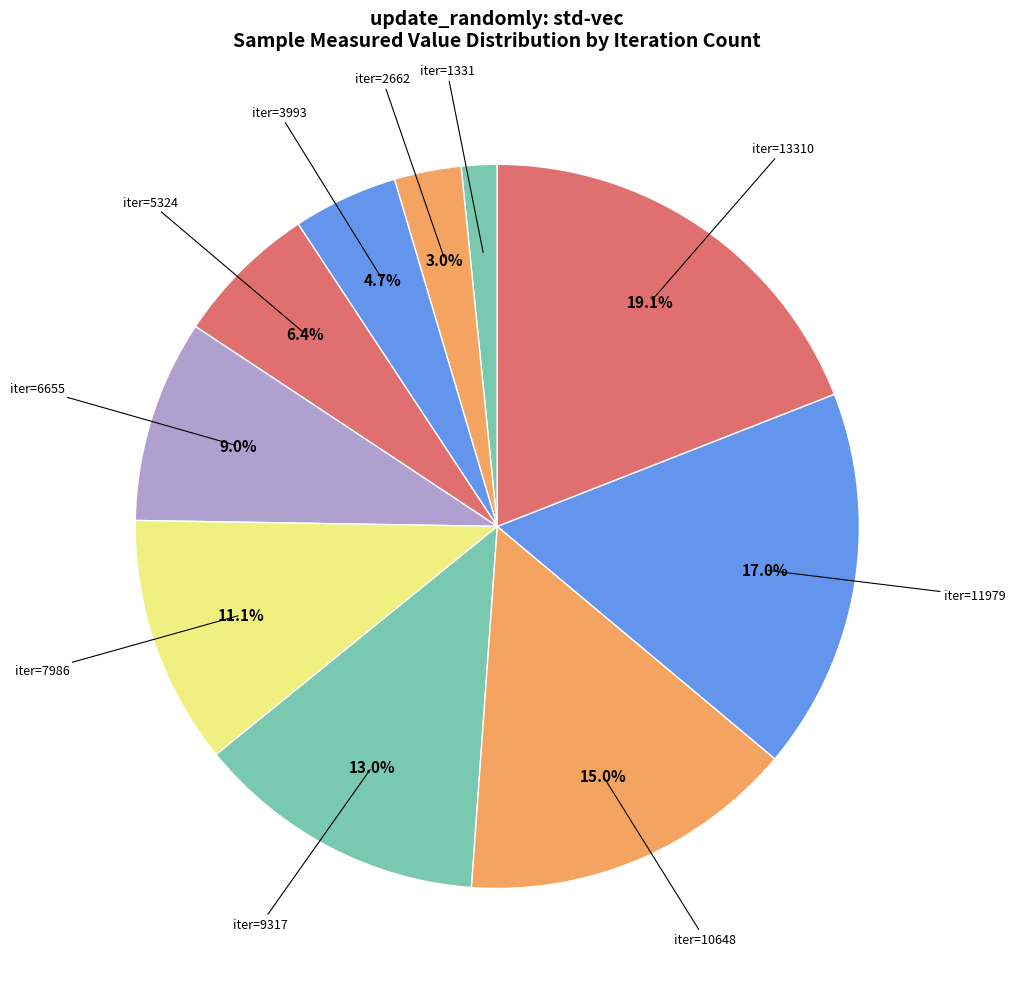

Is the sum of iter=11979 and iter=3993 greater than half?

No